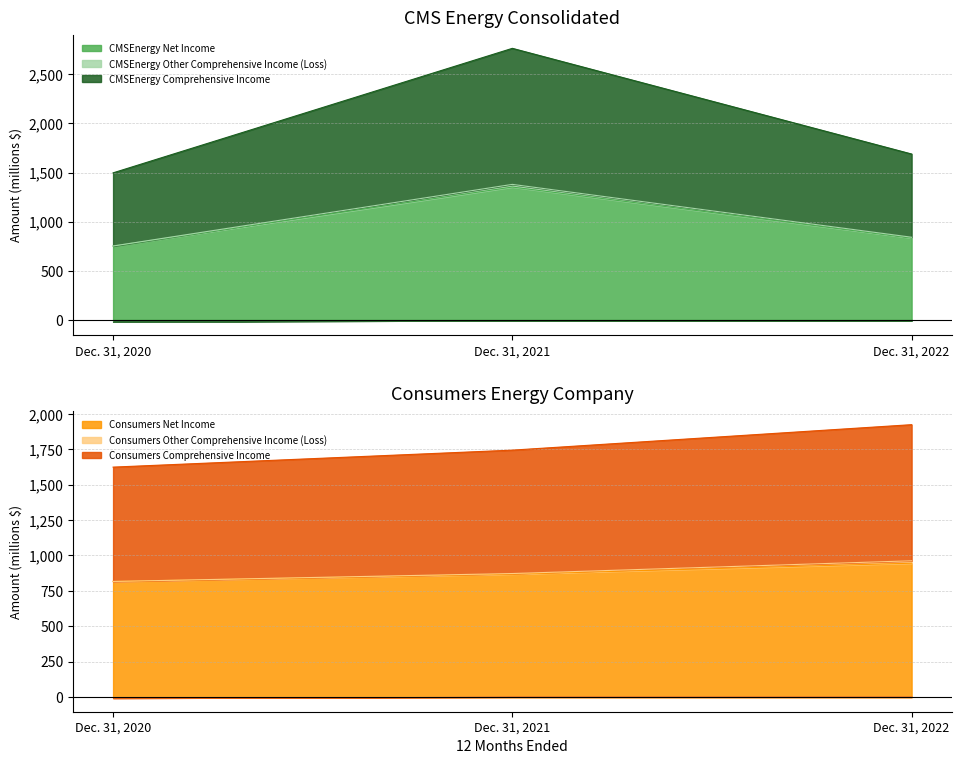

Is it true that Consumers Comprehensive Income equals 1499 at Dec. 31, 2022?

False